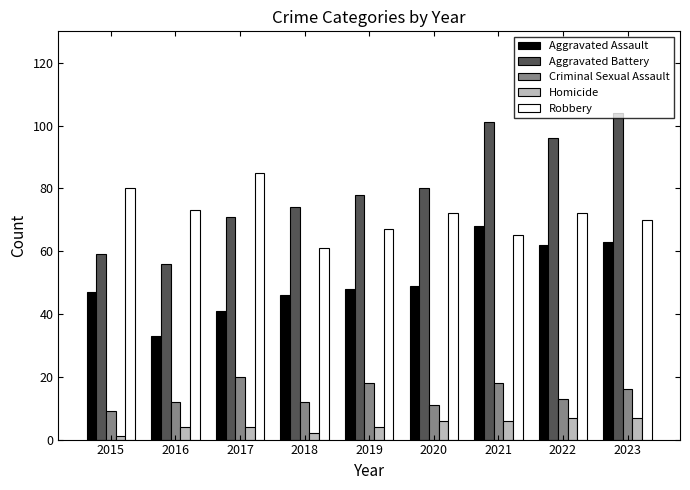

How many values in the Aggravated Battery series are below 78?

4